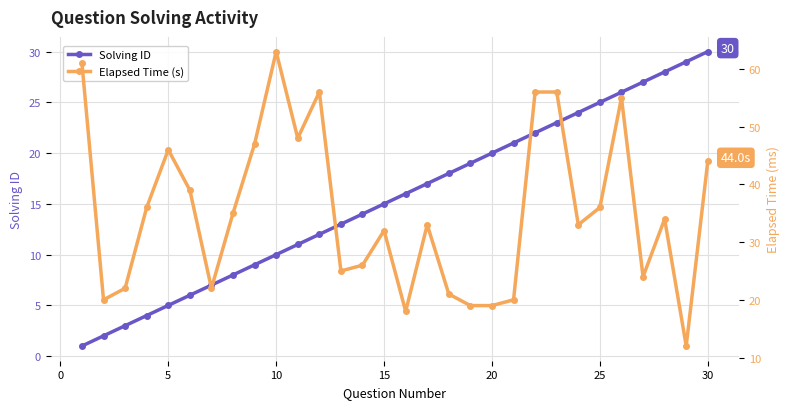

What is the difference between the maximum and second lowest values in the Solving ID series?

28